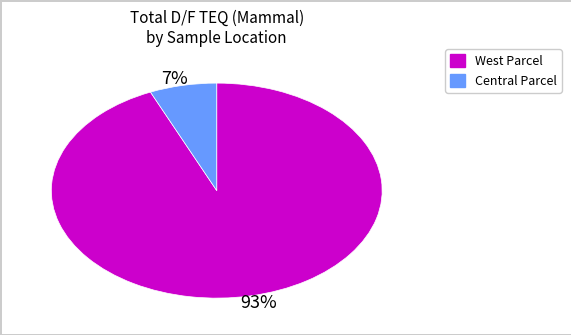

Is there a majority slice in this chart?

Yes